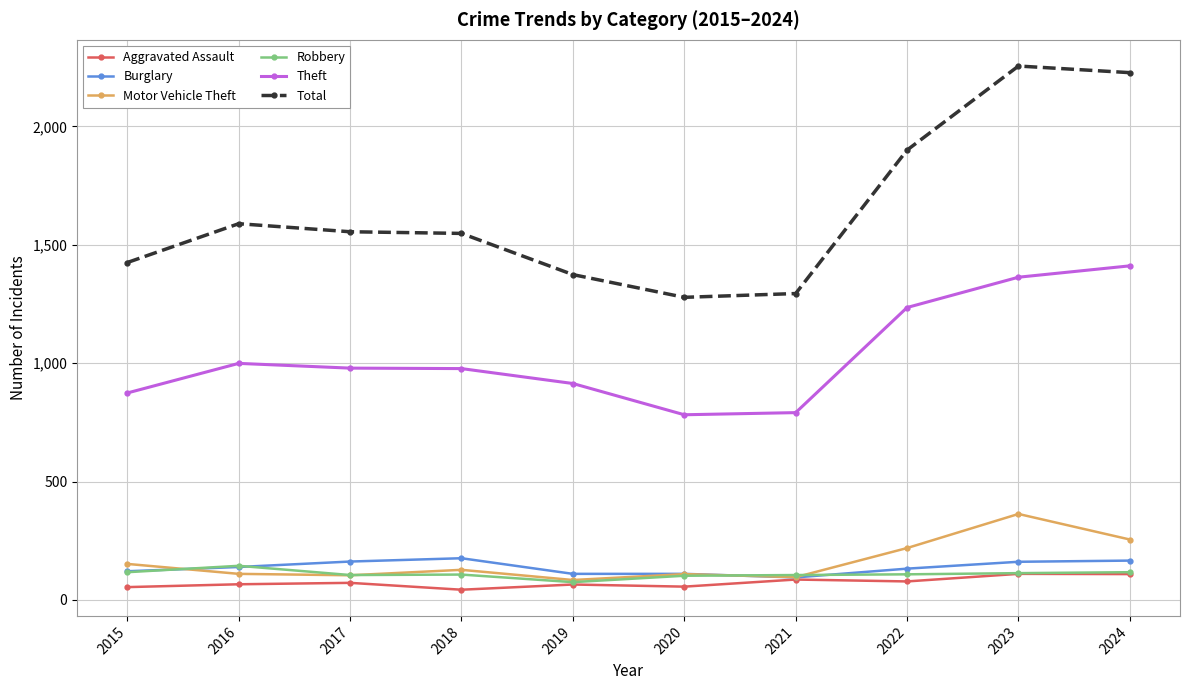

Which series has the largest total across all categories?

Total